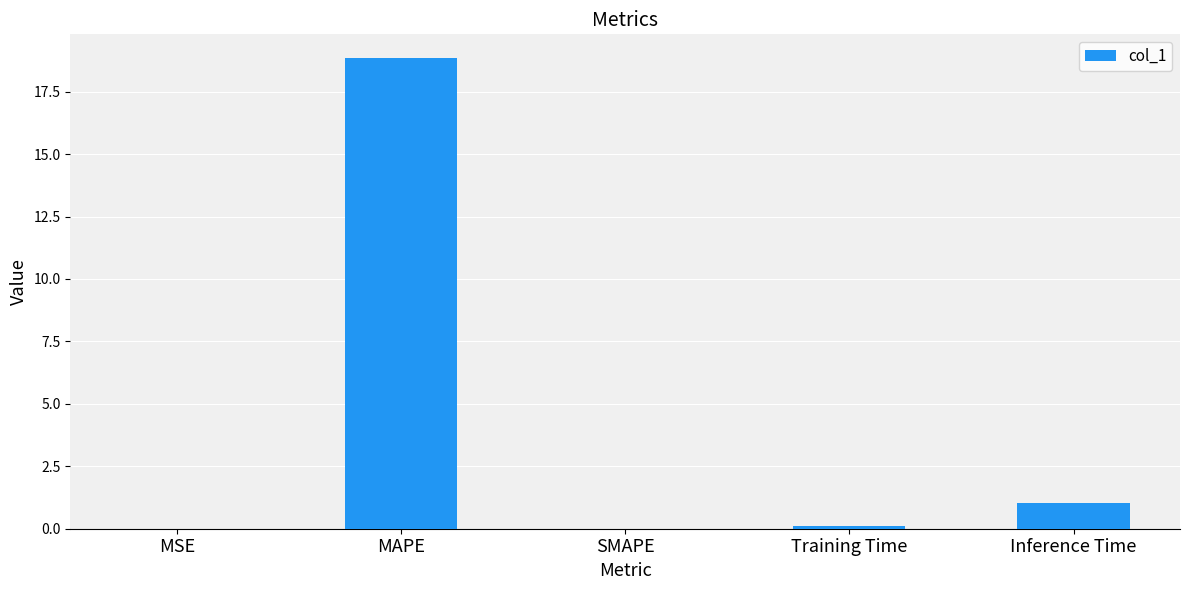

Which label corresponds to the largest value in the chart?

MAPE